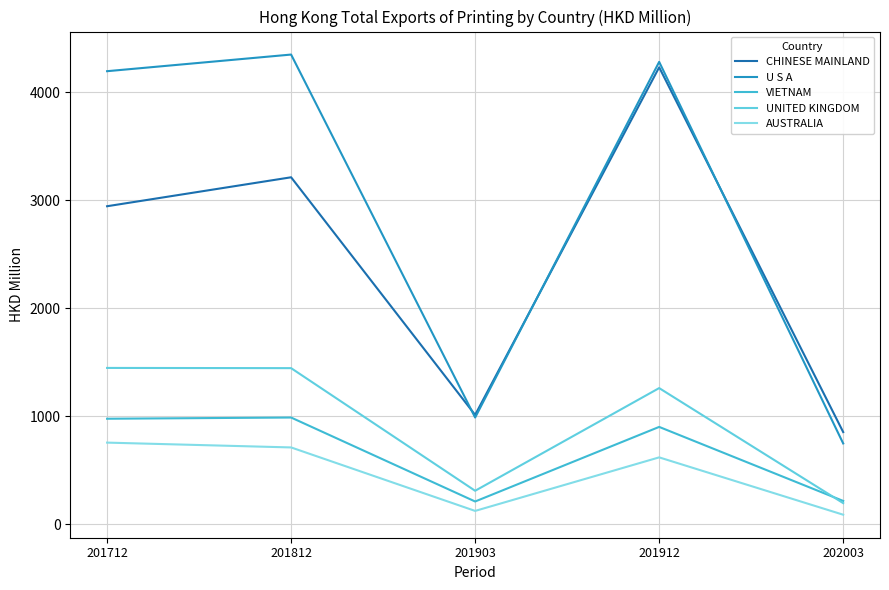

Does the chart display data point markers on the line(s)?

No